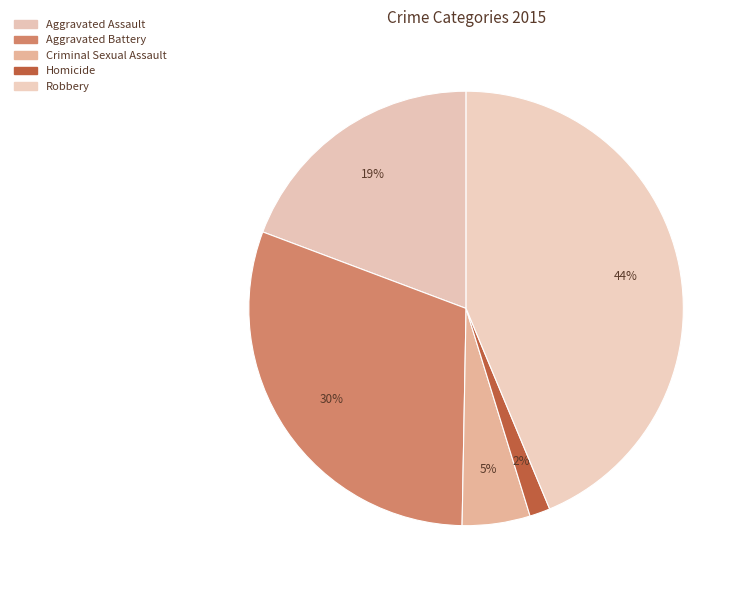

Approximately how many times larger is the value at Criminal Sexual Assault compared to Aggravated Battery?

0.2